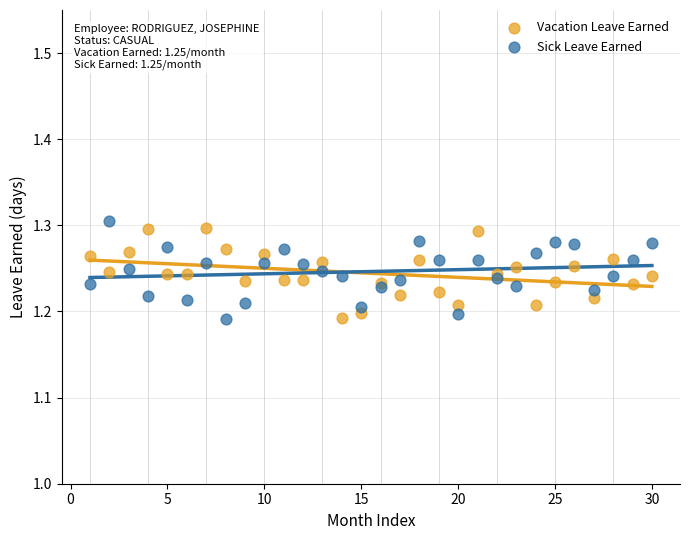

What is the X range (max minus min) for the scatter plot?

29.0